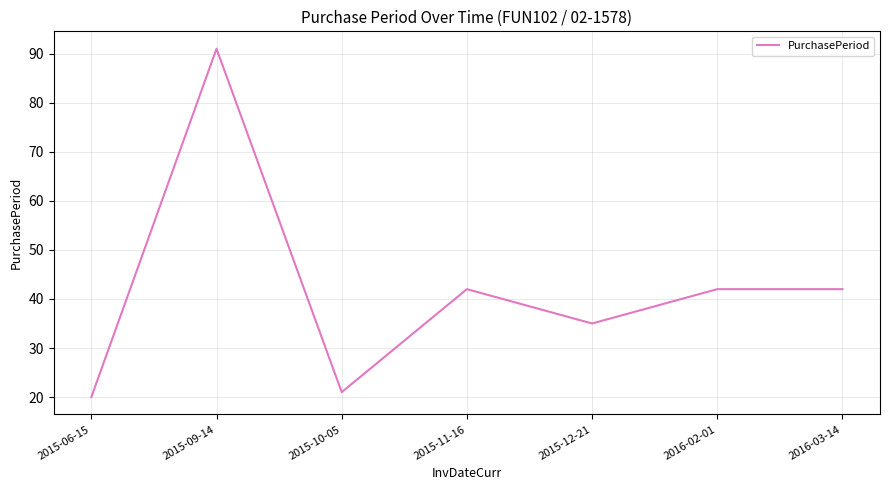

What position from the left is 2015-10-05?

3